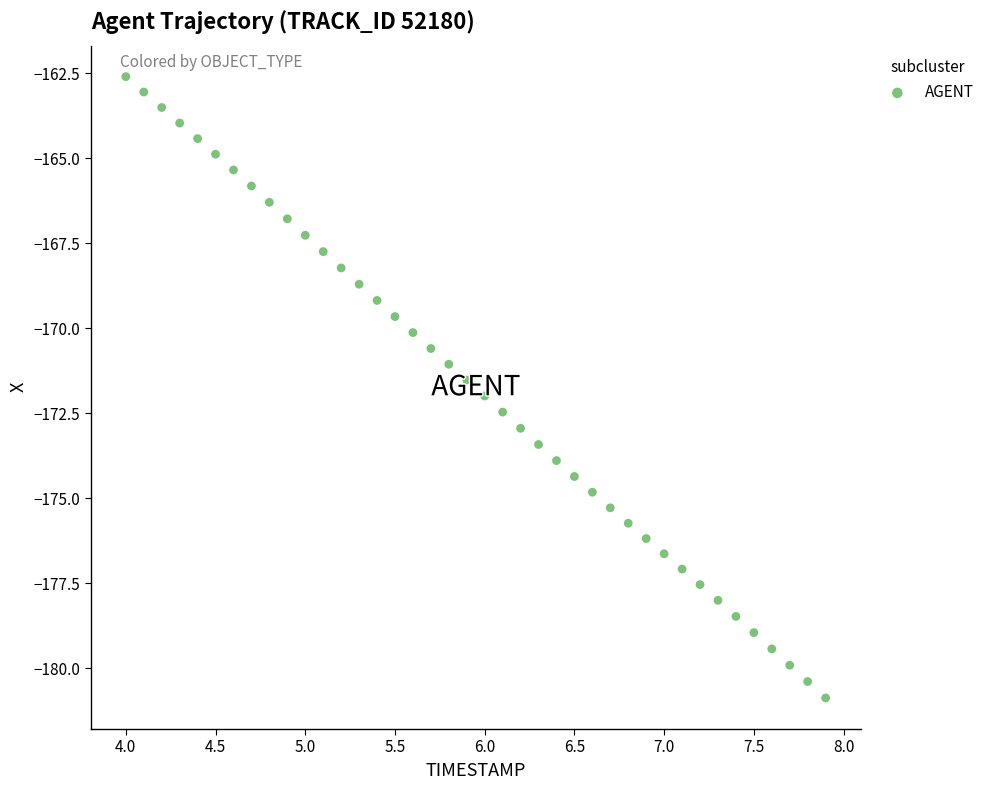

What is the range of Y values (max minus min)?

18.3